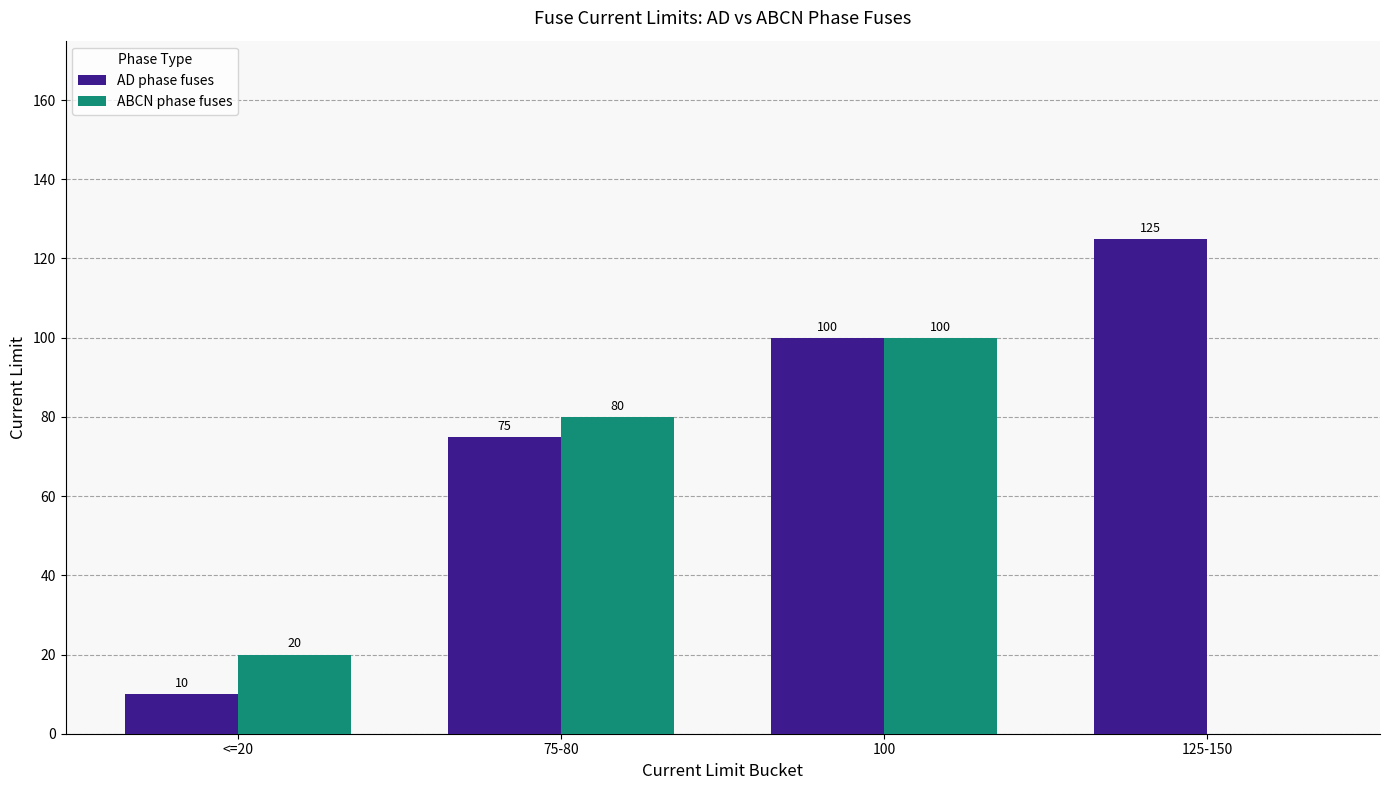

What is the sum of the ABCN phase fuses values at <=20 and 125-150?

20